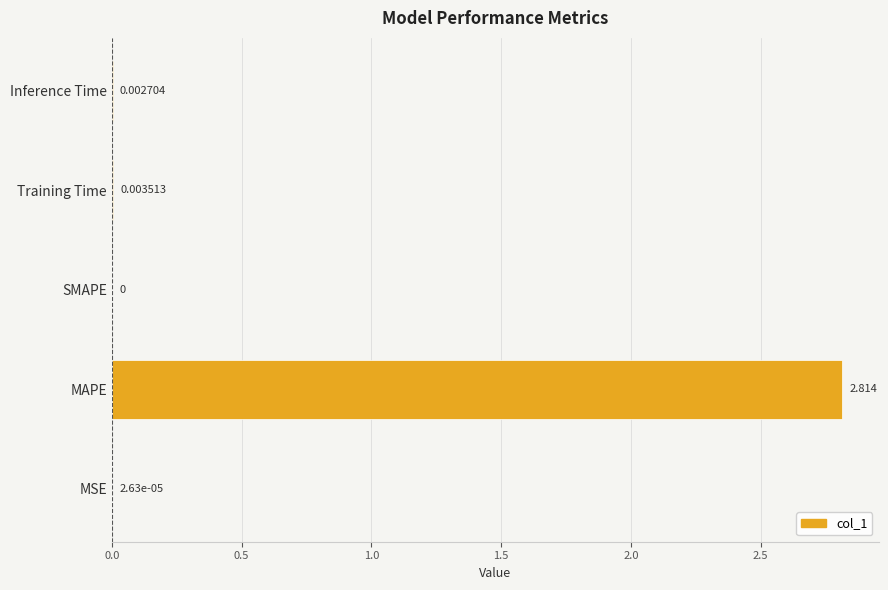

Which category has the highest value across all series?

MAPE